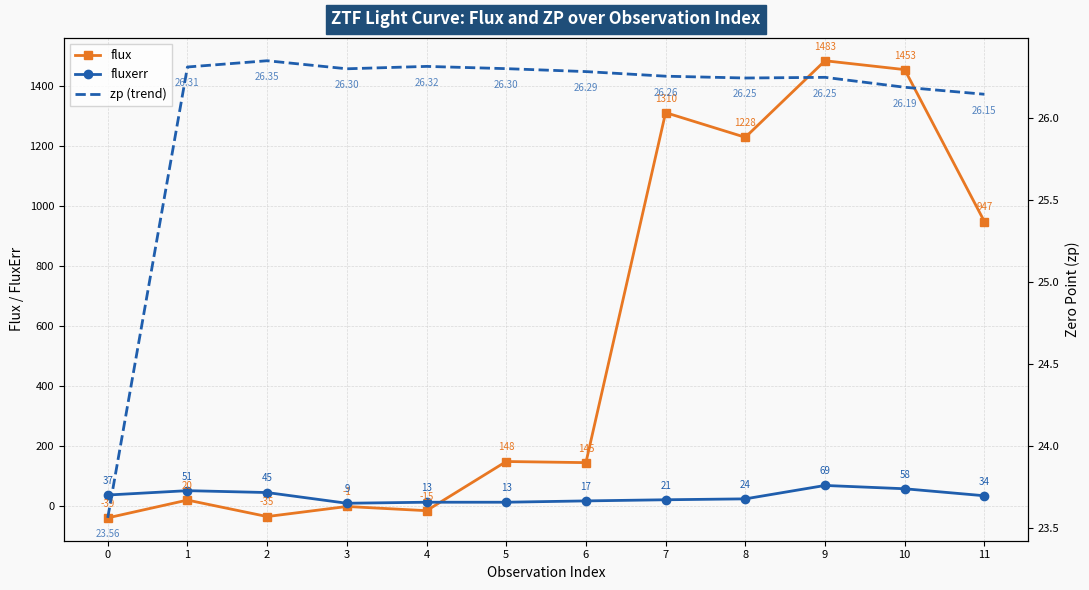

Which series has the widest spread of values?

flux